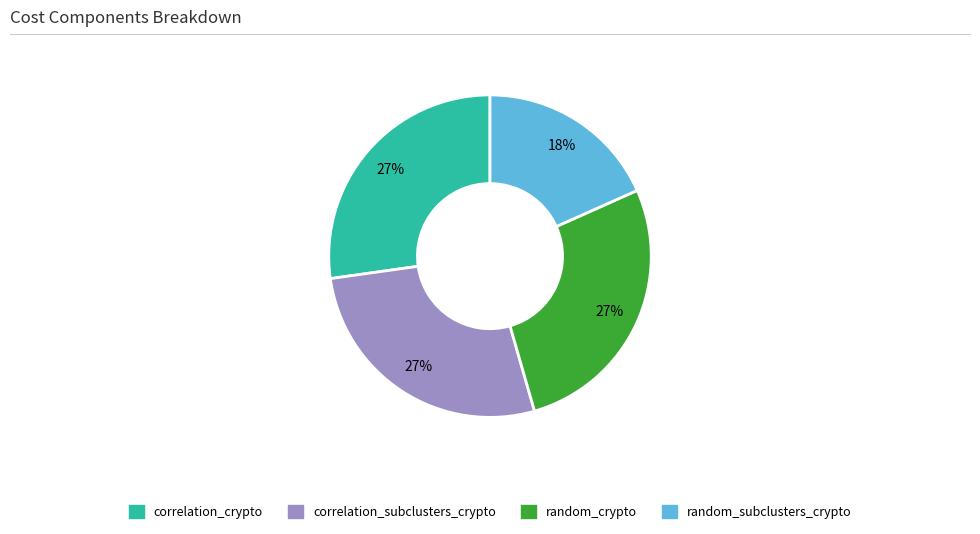

Is there a majority slice in this chart?

No